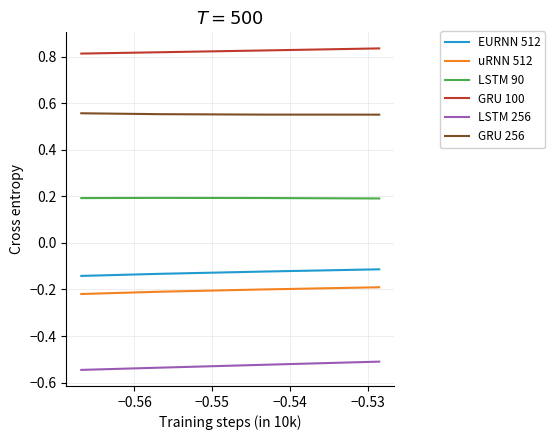

What is the average value of the uRNN 512 series?

-0.2